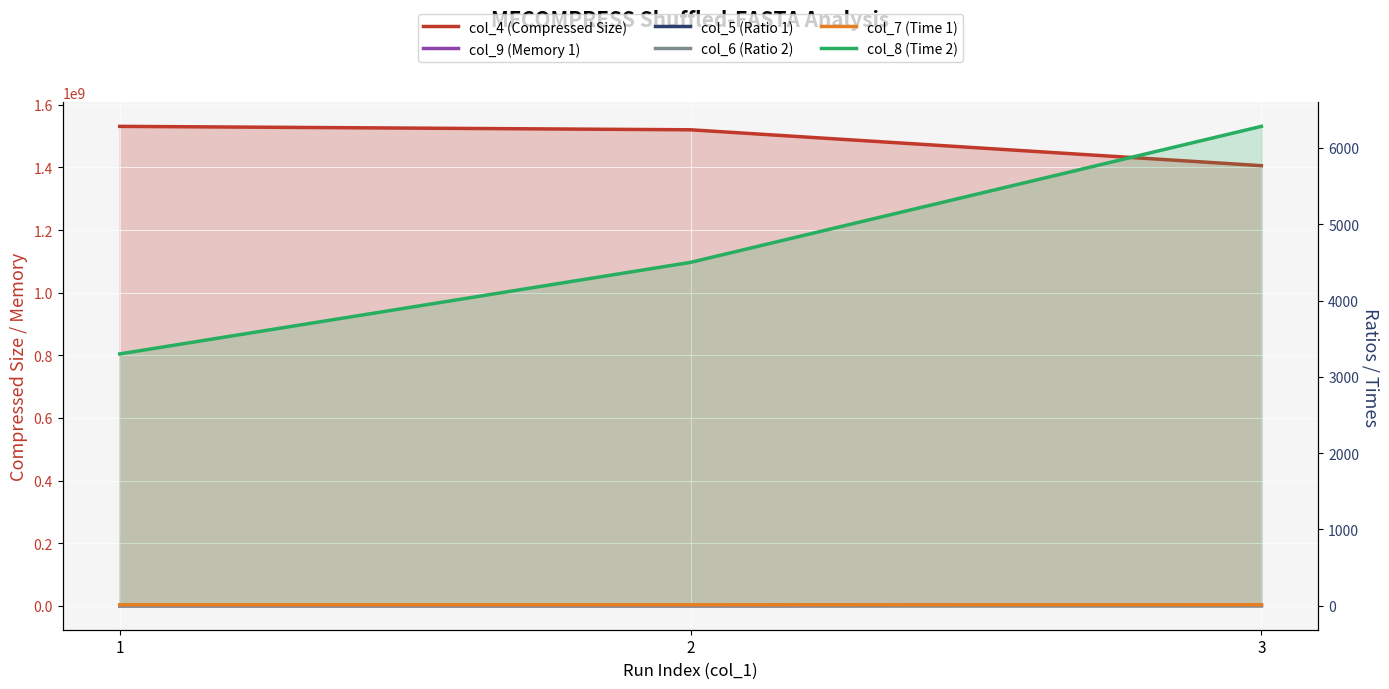

Reading right to left, what are all the values shown in this chart?

col_4 (Compressed Size): 1405800008.0	1520428826.0	1531382890.0
col_9 (Memory 1): 2464432.0	613424.0	612912.0
col_5 (Ratio 1): 1.4	1.5	1.5
col_6 (Ratio 2): 1.2	1.3	1.3
col_7 (Time 1): 13.1	12.4	13.0
col_8 (Time 2): 6282.8	4500.3	3300.5